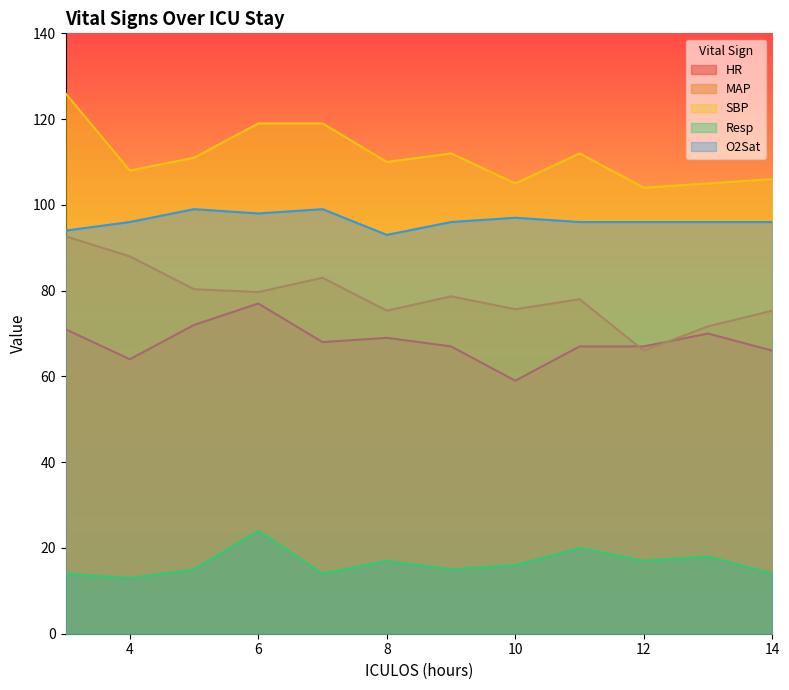

What is the difference between the Resp values at 5 and 11?

5.0